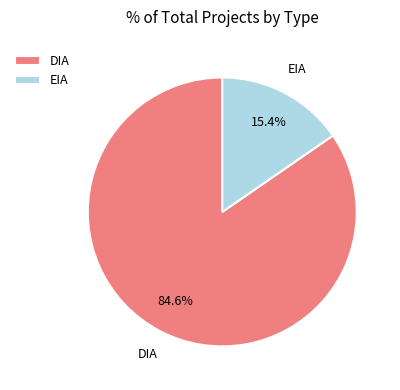

To the nearest percent, what percentage of the pie is DIA?

85%